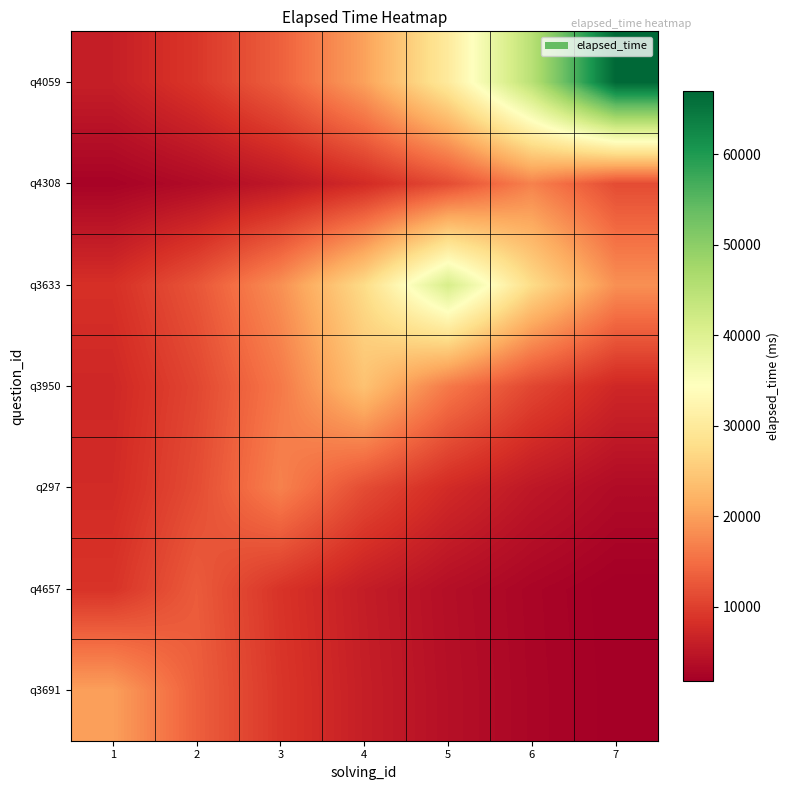

What is the total value across all series at 2?

73434.4